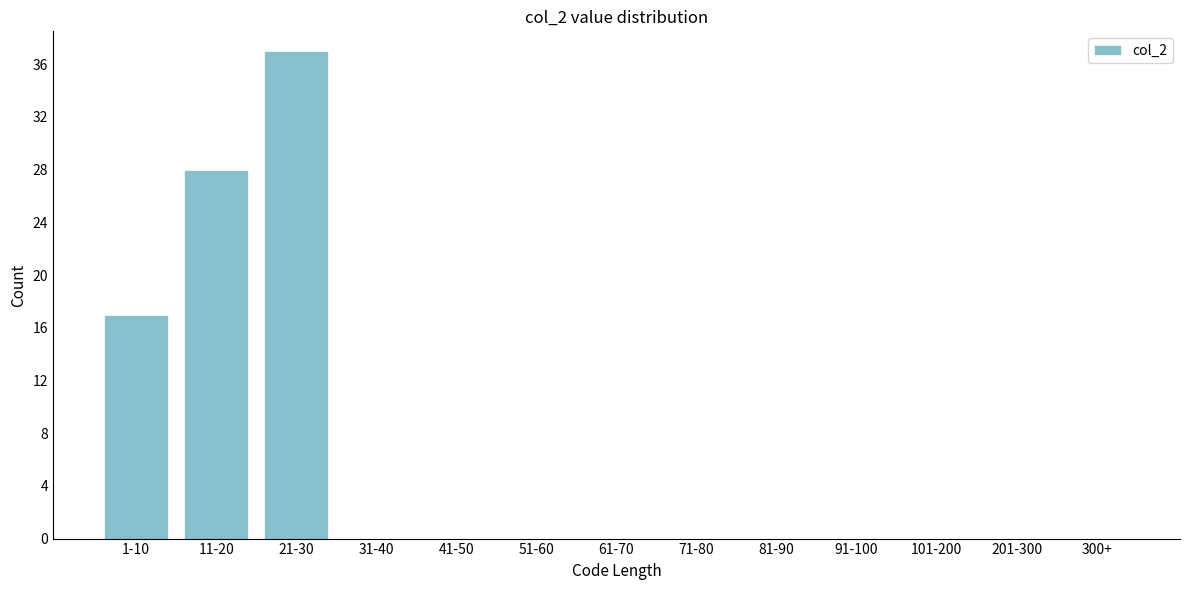

Where is the data nearest to the value 18?

1-10